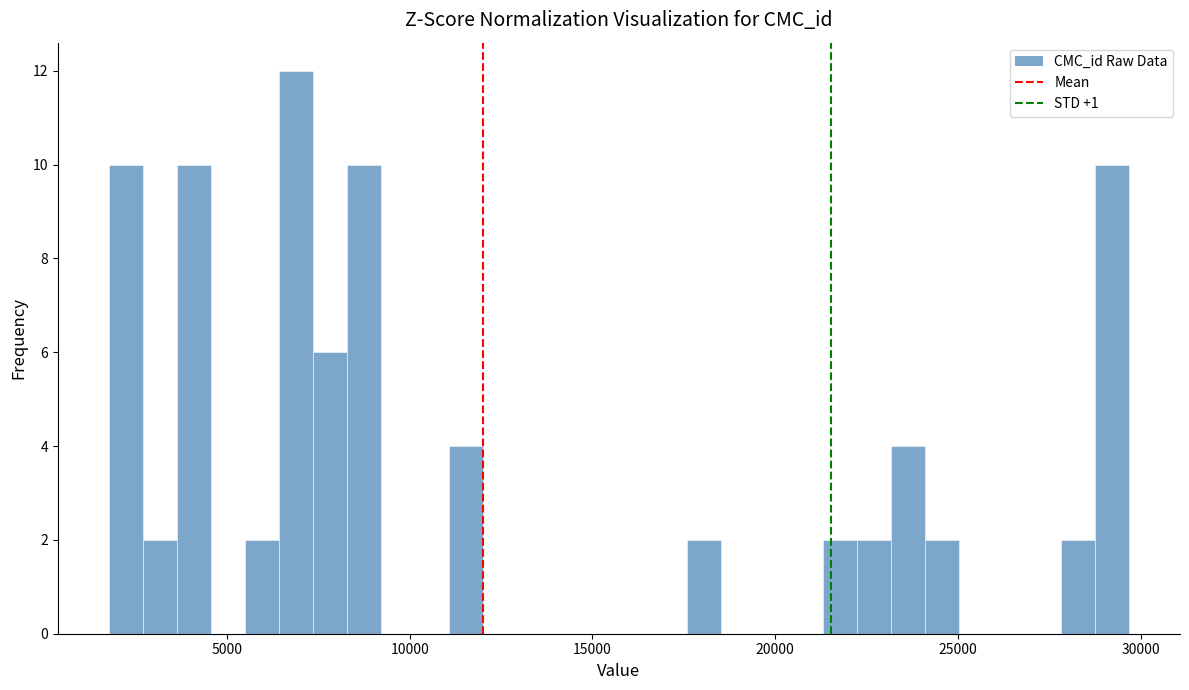

Read against the x-axis, roughly where is the centre of the tallest bar?

7000